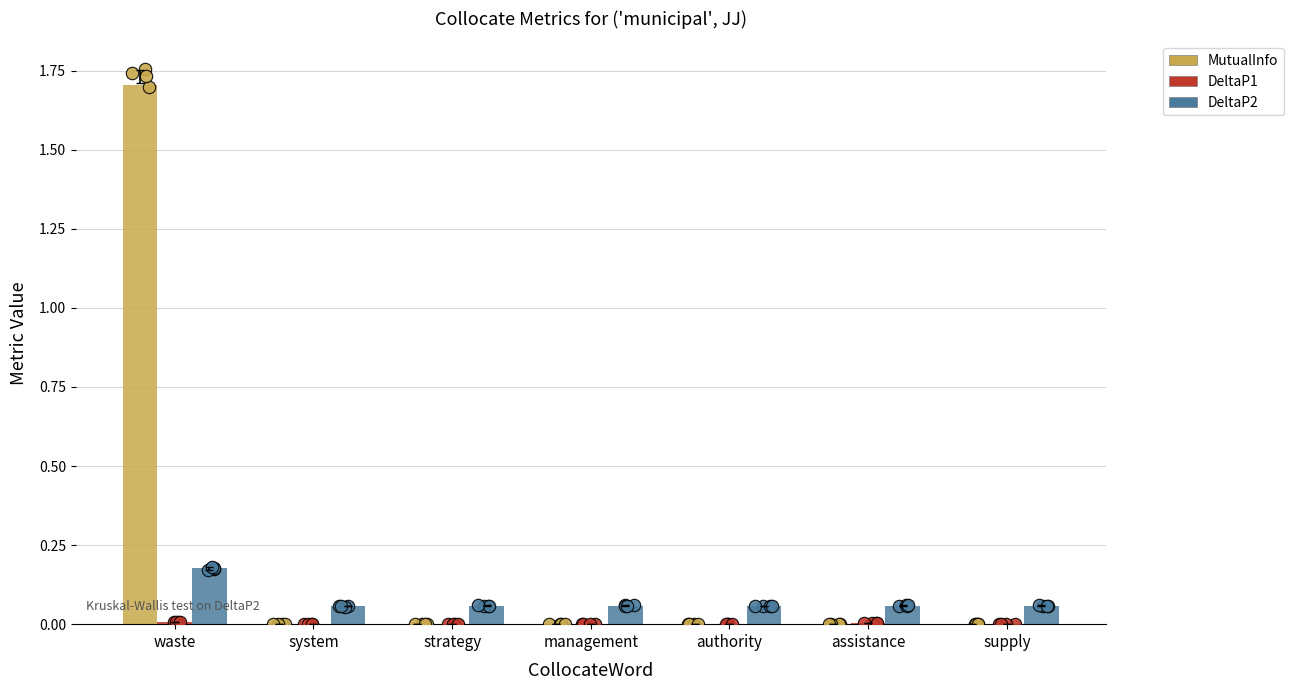

Which series reaches the minimum Y coordinate?

MutualInfo